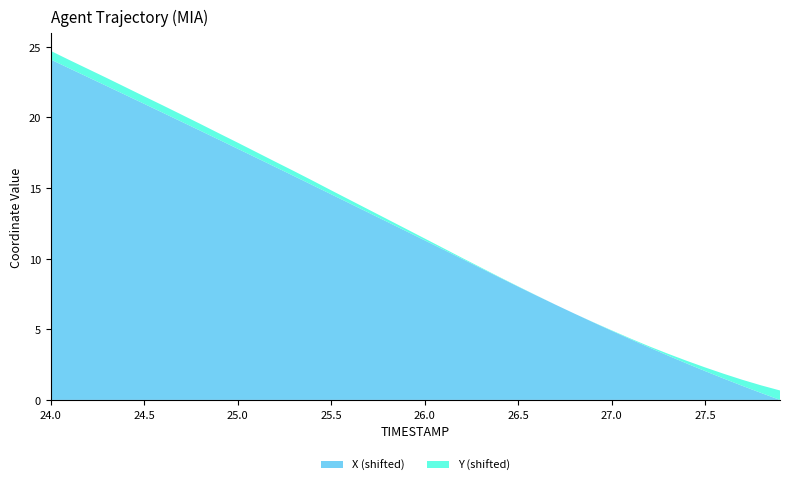

True or false: X (shifted) has a value of 5.6 at 25.0.

False